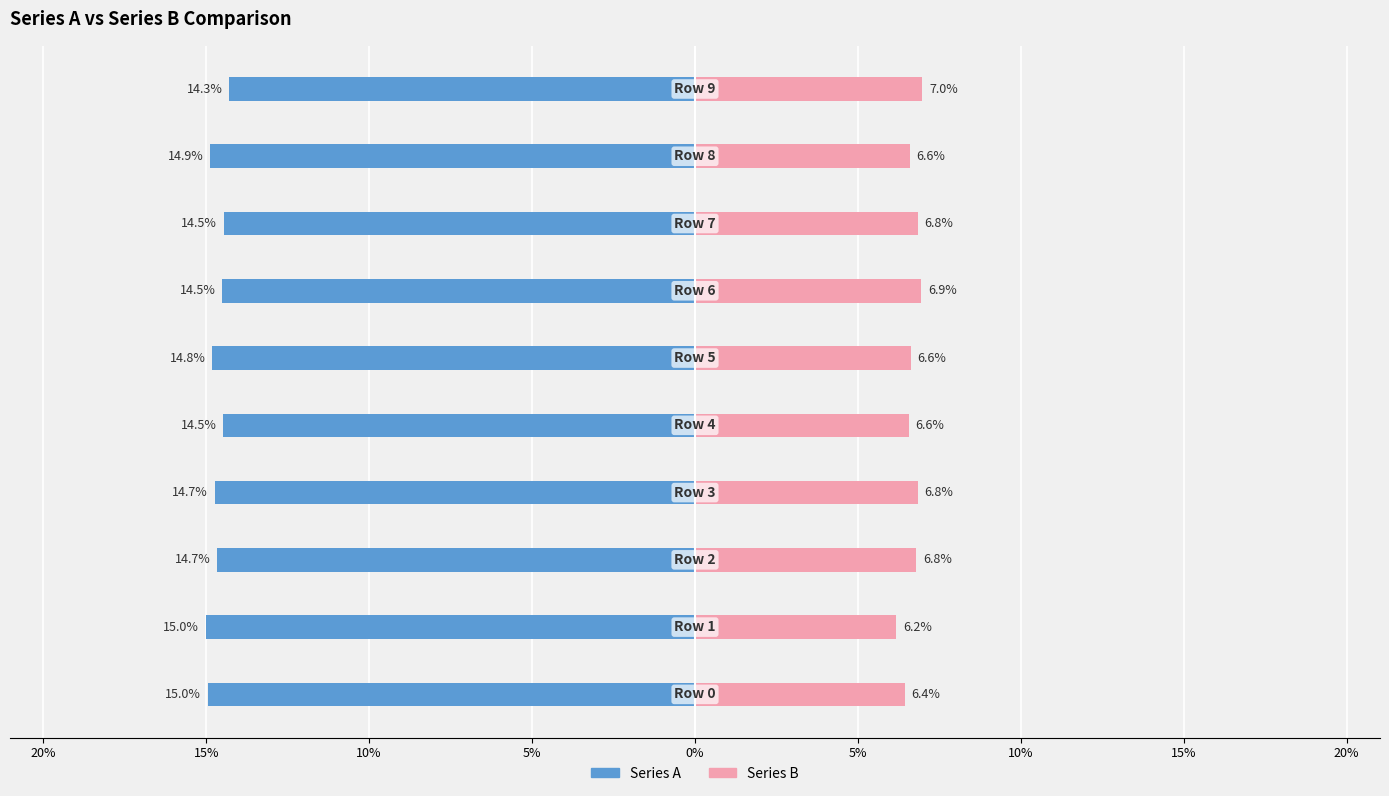

Count the number of categories in the chart.

10